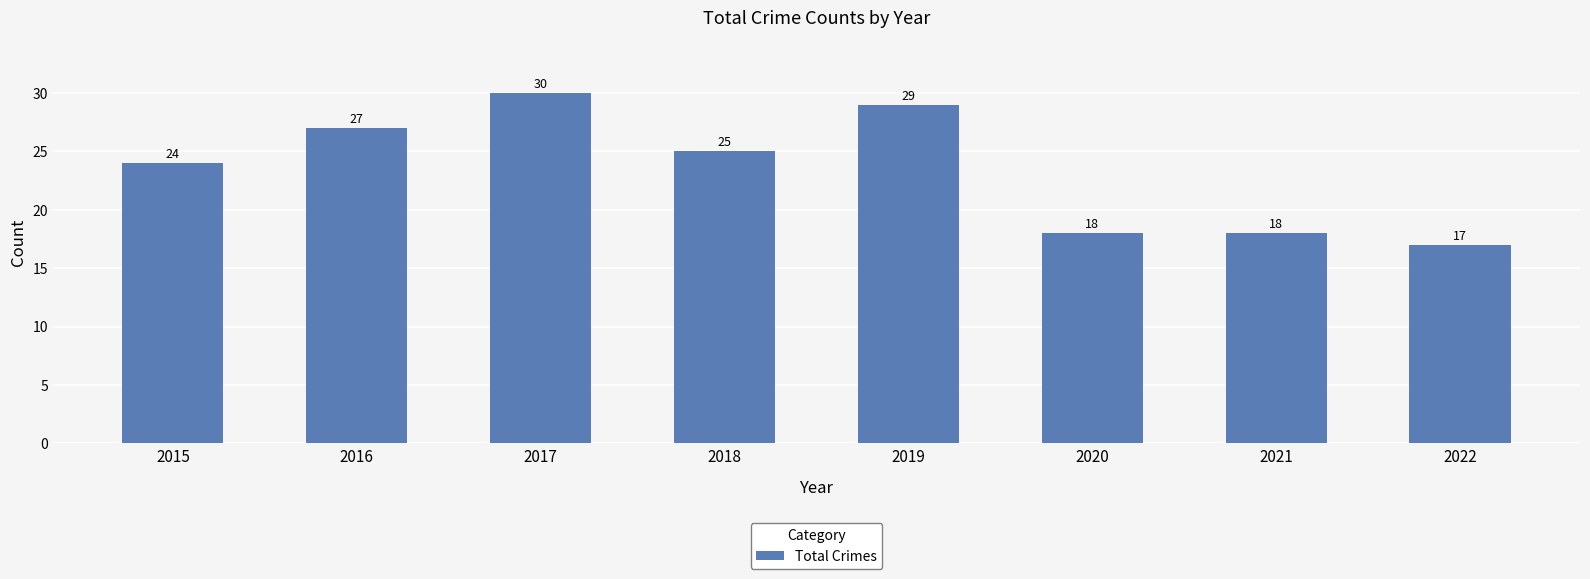

What is the sum of the values at 2018 and 2020?

43